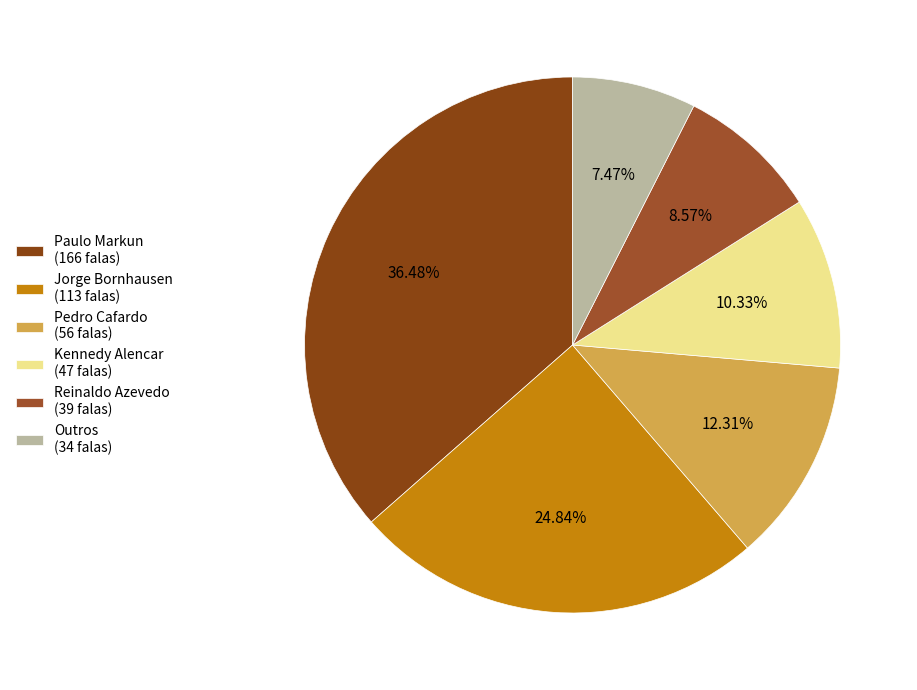

Do Kennedy Alencar and Outros together represent more than half of the pie?

No